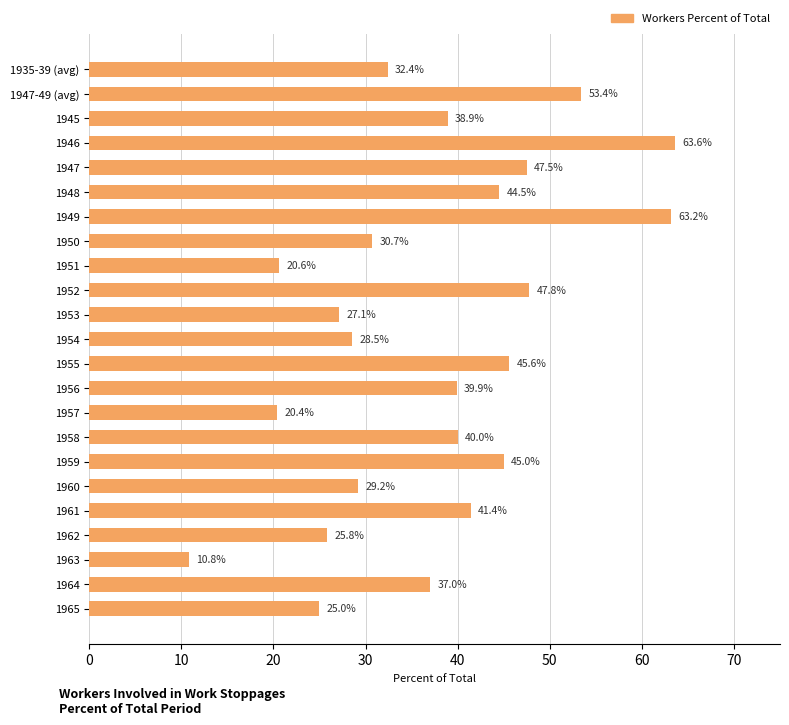

Which has a higher value, 1960 or 1947-49 (avg)?

1947-49 (avg)